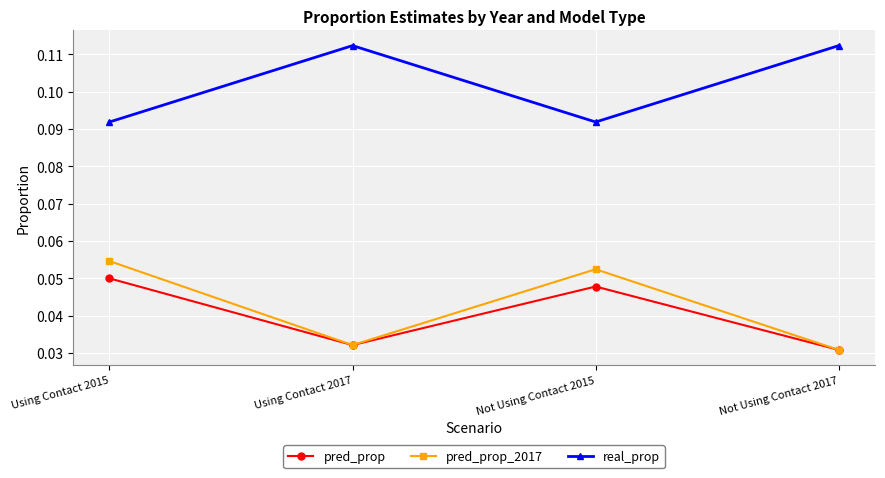

At how many categories does at least one series exceed 0?

4